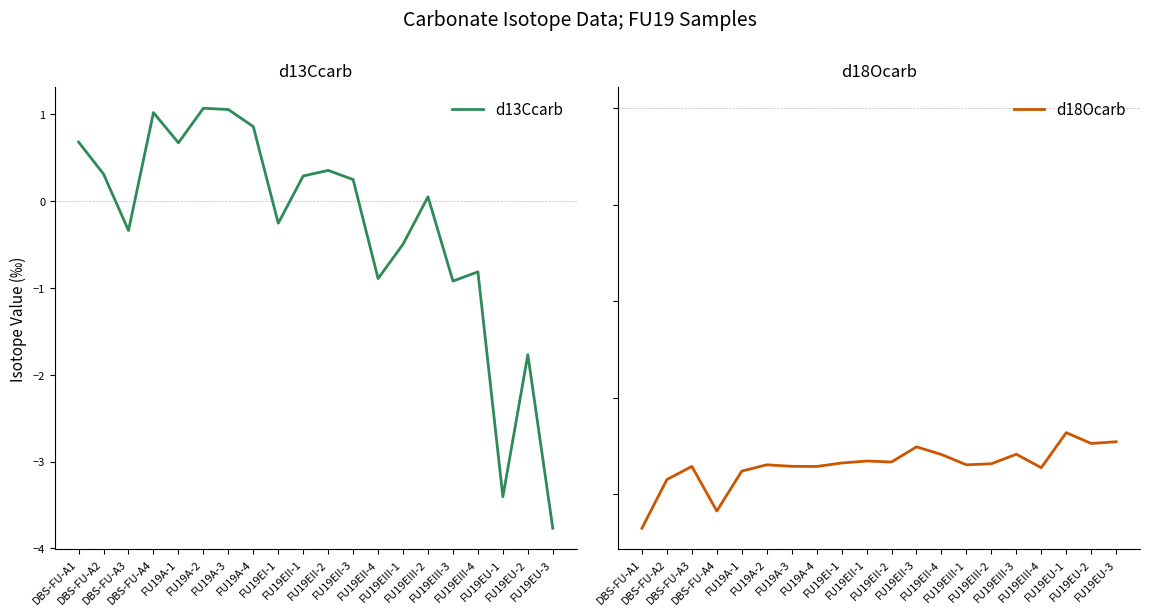

How many lines are shown in the chart?

2